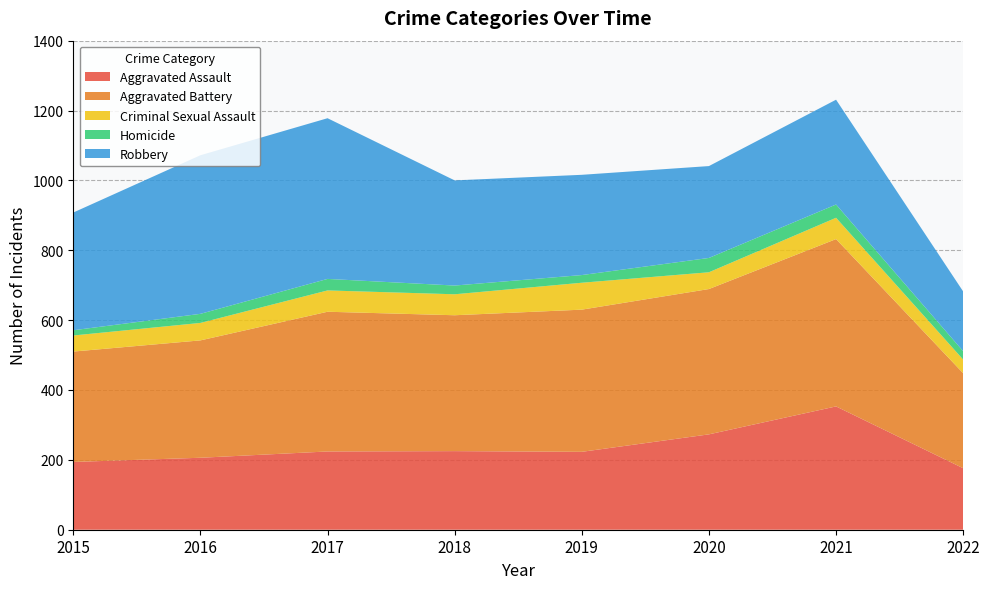

Reading left to right, list all the values displayed in this chart.

Aggravated Assault: 194	206	224	225	223	273	353	176
Aggravated Battery: 316	336	400	389	407	416	479	272
Criminal Sexual Assault: 46	50	61	60	77	48	61	39
Homicide: 15	26	33	25	22	41	38	24
Robbery: 337	454	460	301	287	263	300	171